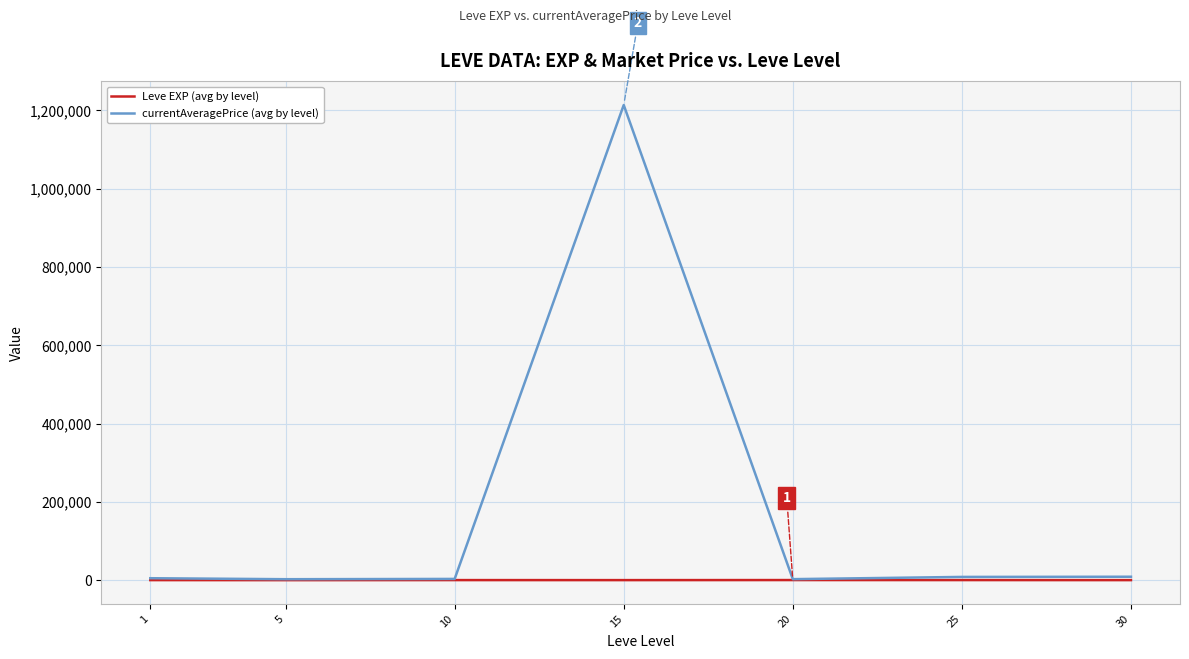

What are all the series names shown in the legend?

Leve EXP (avg by level), currentAveragePrice (avg by level)